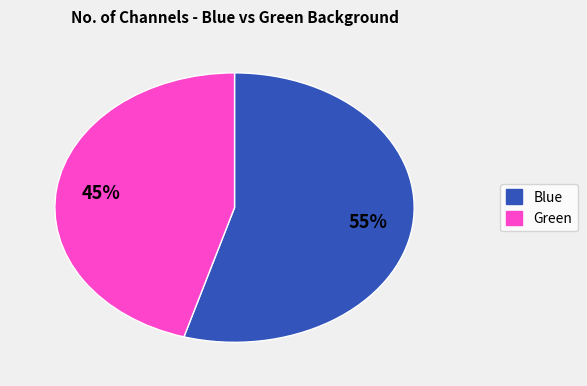

How many segments does this pie chart have?

2